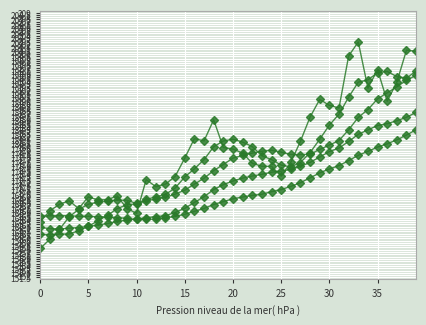

Count the number of categories in the chart.

40